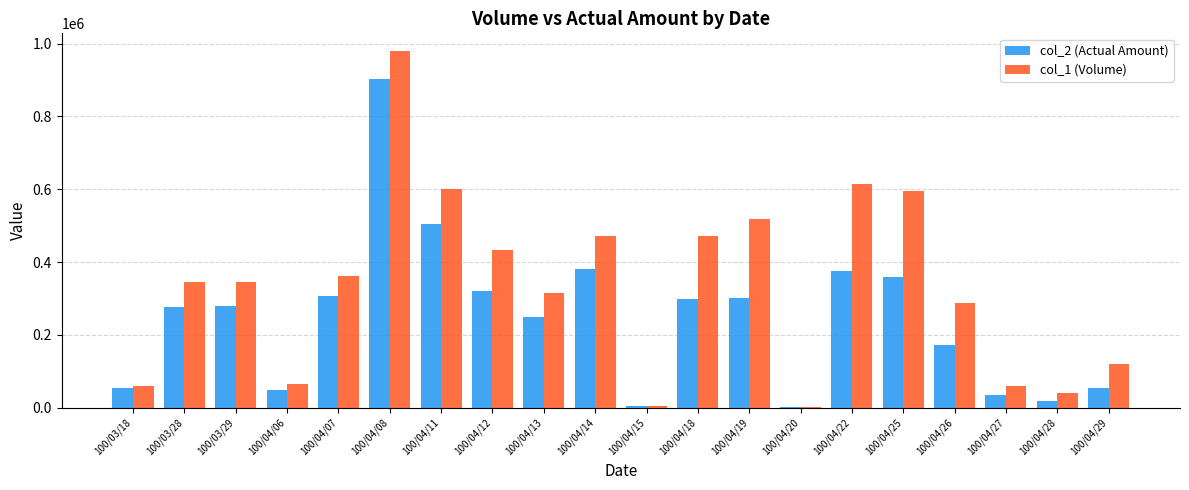

Between 100/03/18 and 100/04/08, which series saw the biggest shift?

col_1 (Volume)